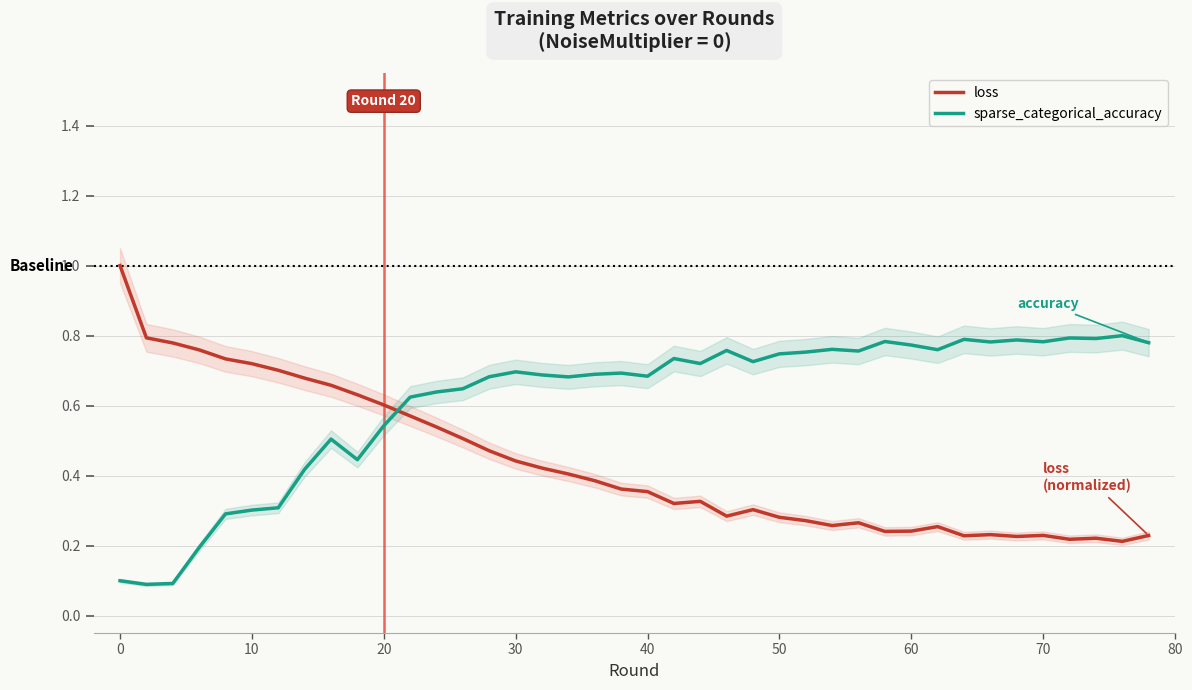

Which series ends up on top after the final intersection of sparse_categorical_accuracy and loss?

sparse_categorical_accuracy